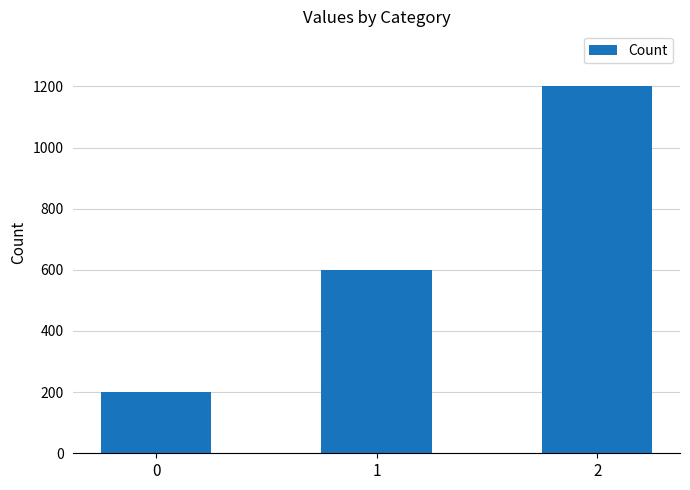

The chart shows a value of 1862 at 2. True or false?

False